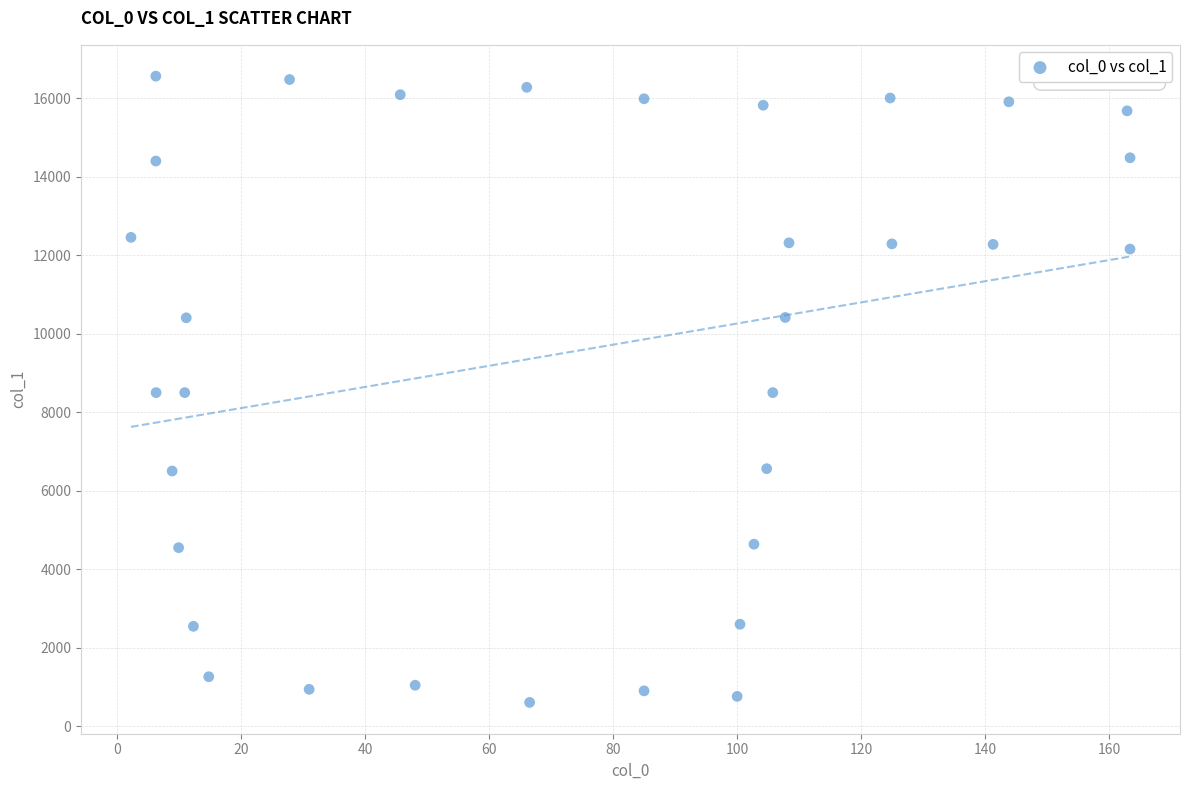

What is the range of X values (max minus min)?

161.1